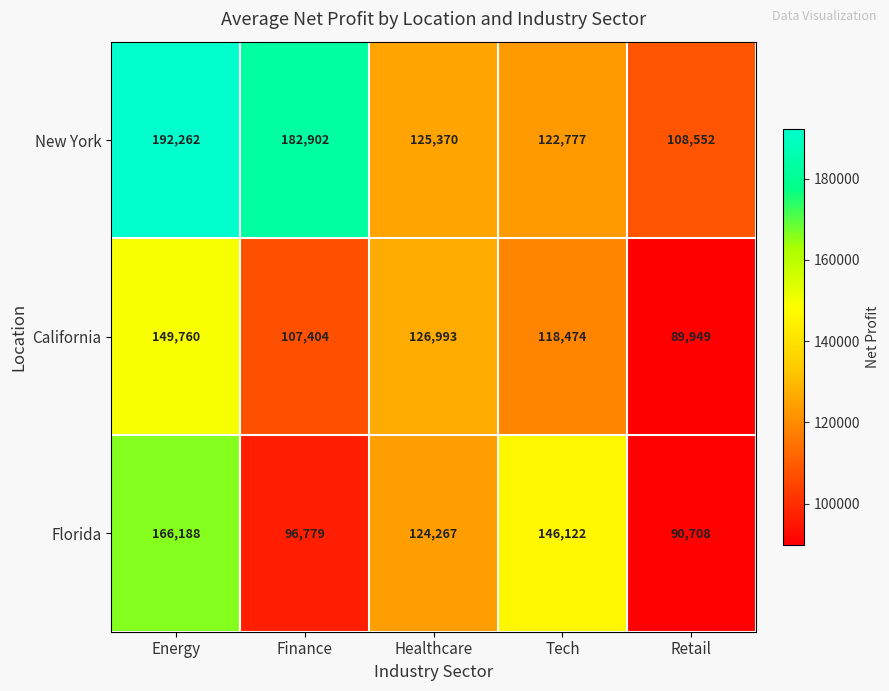

Is it true that Florida equals 165566 at Healthcare?

False